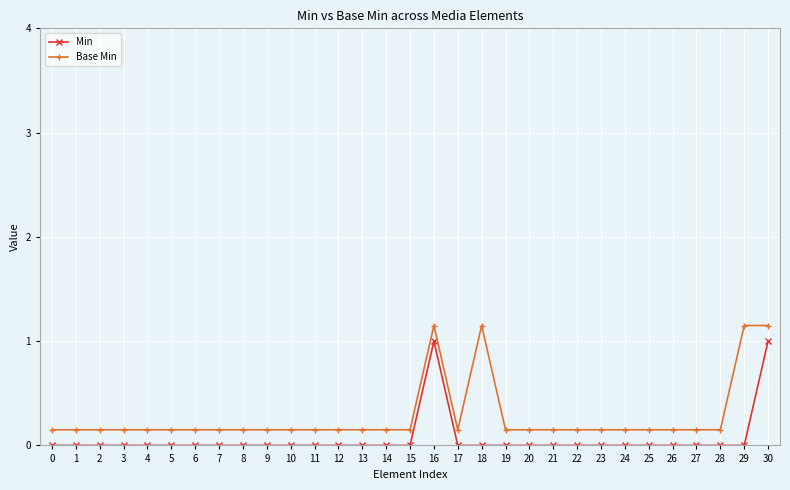

Count the Base Min values in the range 0 to 1.

27